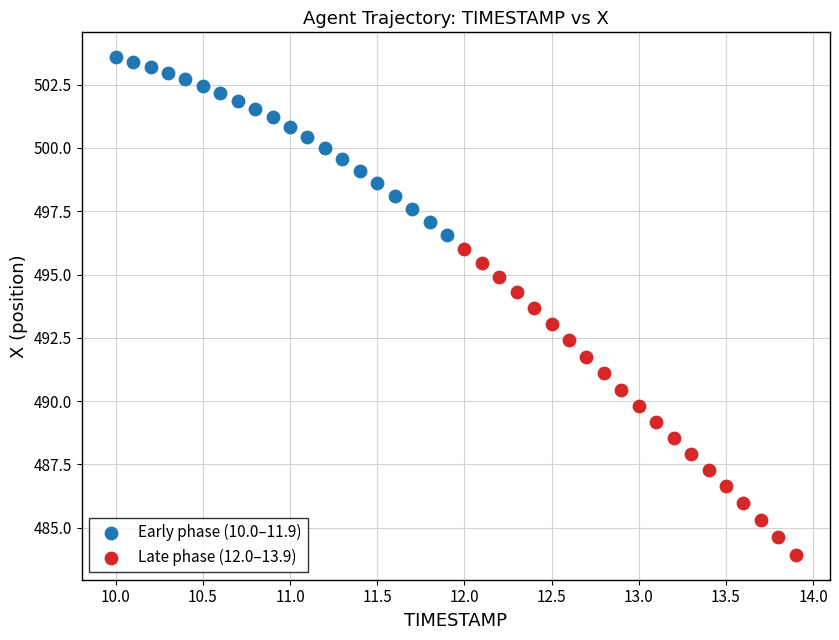

Which series has the largest Y range (max minus min)?

Late phase (12.0–13.9)